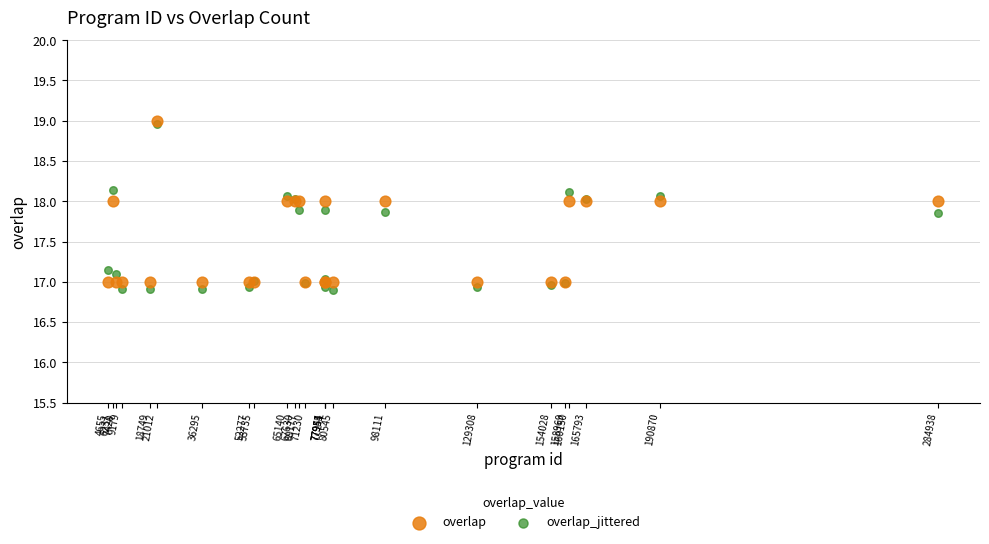

What are all the series names shown in the legend?

overlap, overlap_jittered